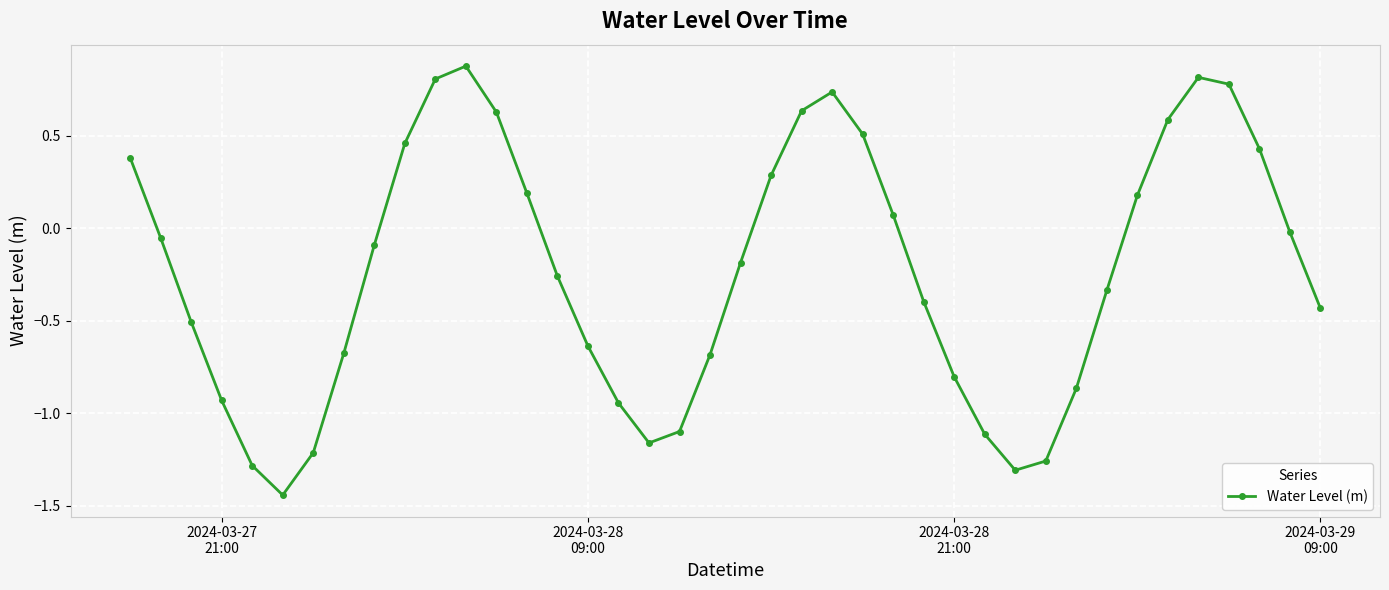

How many negative values are there?

24